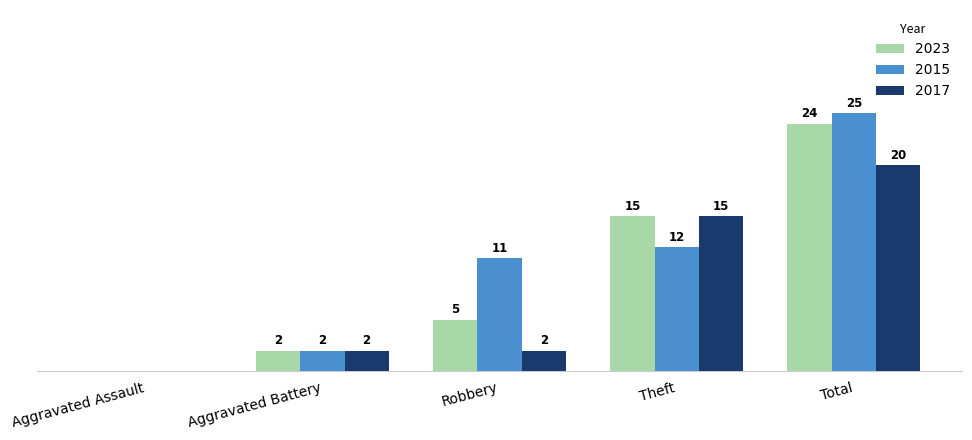

Does the chart contain stacked bars?

No